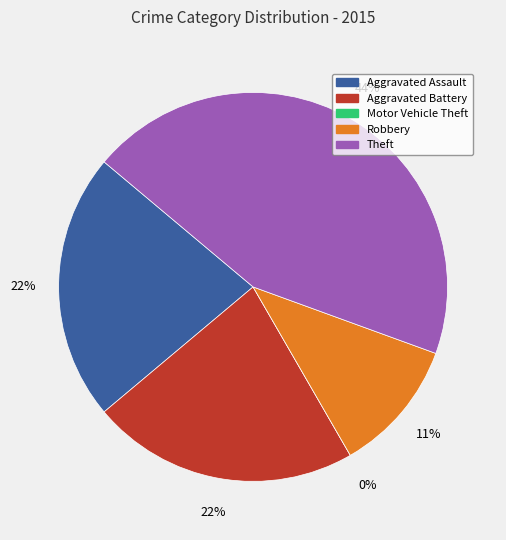

How many segments does this pie chart have?

5